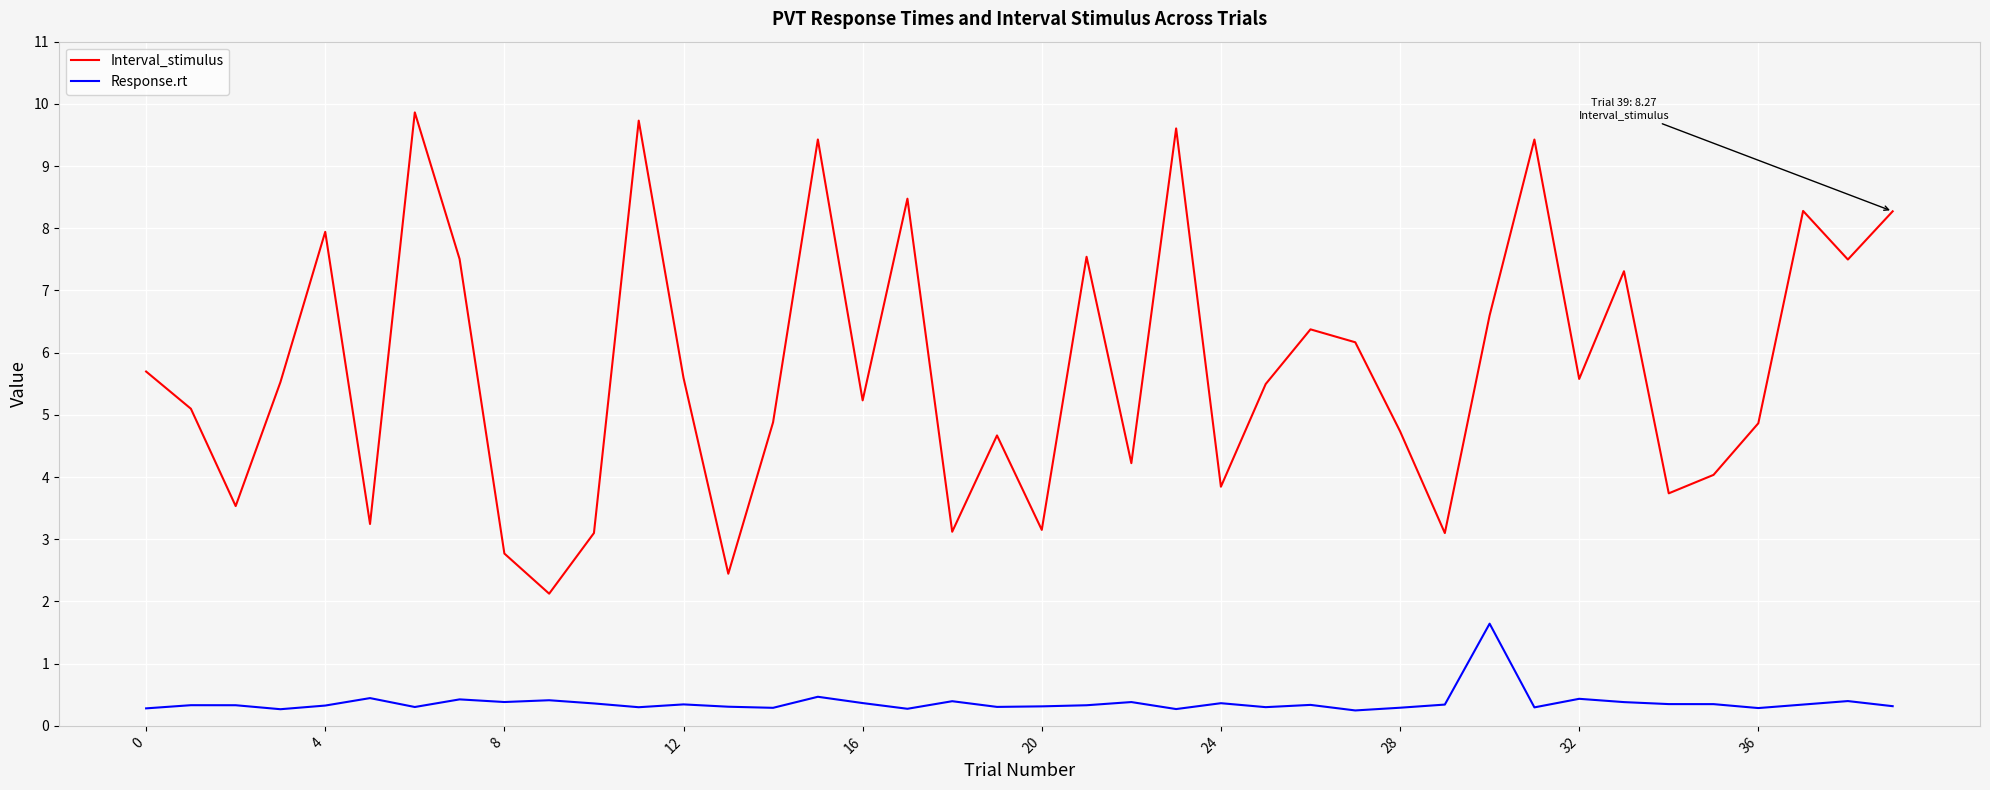

How many categories are shown in the chart?

40